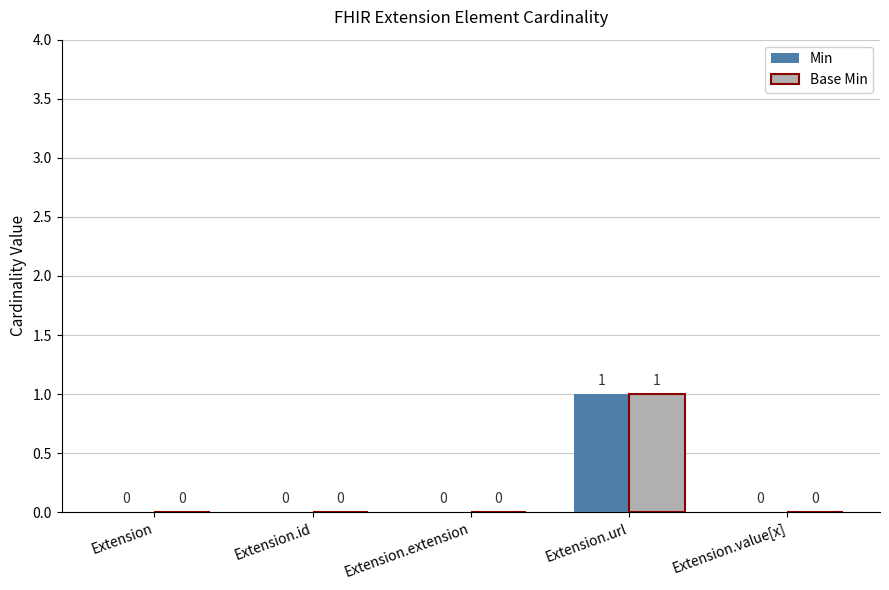

Count the Min values in the range 0 to 1.

5